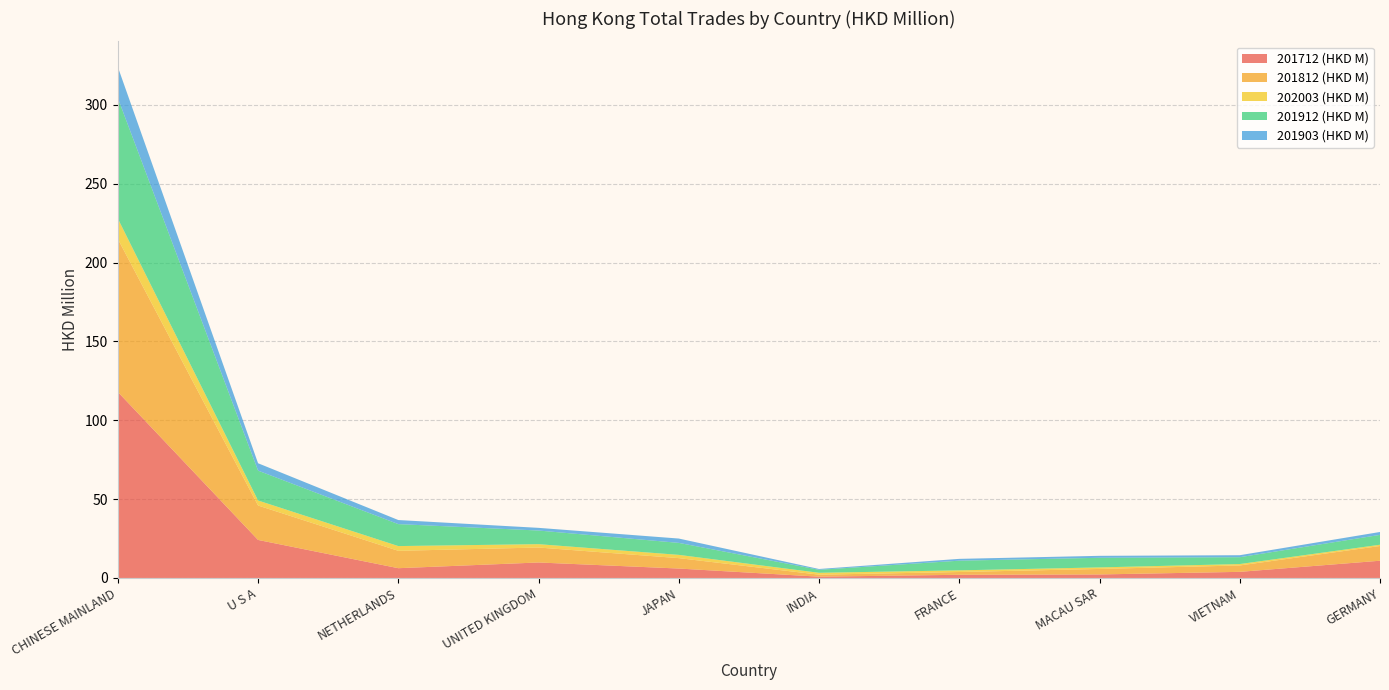

Reading right to left, transcribe all the data shown in this chart.

202003 (HKD M): 0.8	0.9	1.0	1.0	1.2	2.1	2.1	3.0	3.2	12.9
201712 (HKD M): 10.9	3.9	2.2	2.0	0.8	6.0	9.8	6.2	24.1	118.0
201812 (HKD M): 9.3	4.1	3.5	1.8	1.3	6.6	9.5	11.0	21.8	97.0
201903 (HKD M): 1.8	1.3	1.2	1.2	0.5	2.8	1.7	2.6	4.7	19.7
201912 (HKD M): 6.3	4.3	6.1	6.1	1.9	7.6	8.6	13.9	18.9	76.4